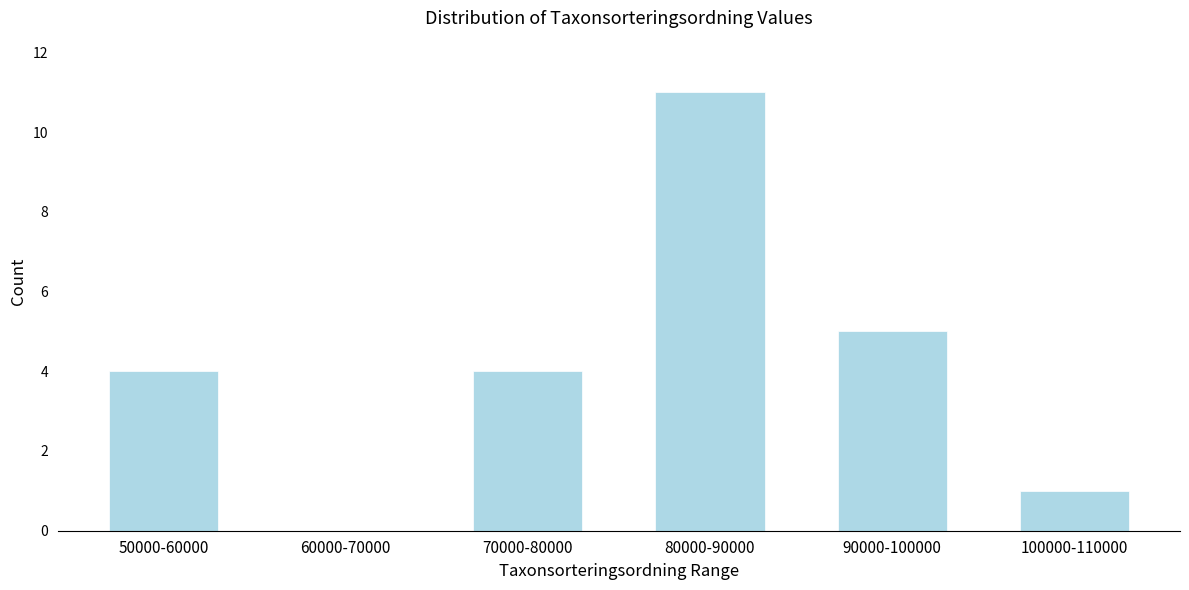

Reading right to left, list all the values displayed in this chart.

100000-110000=1	90000-100000=5	80000-90000=11	70000-80000=4	60000-70000=0	50000-60000=4